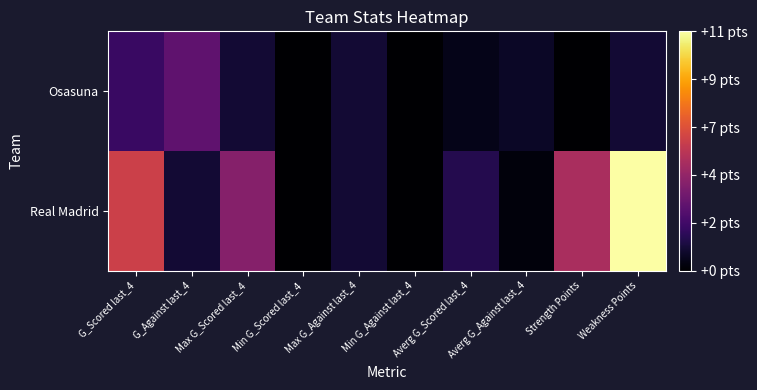

How many categories are shown in the chart?

10